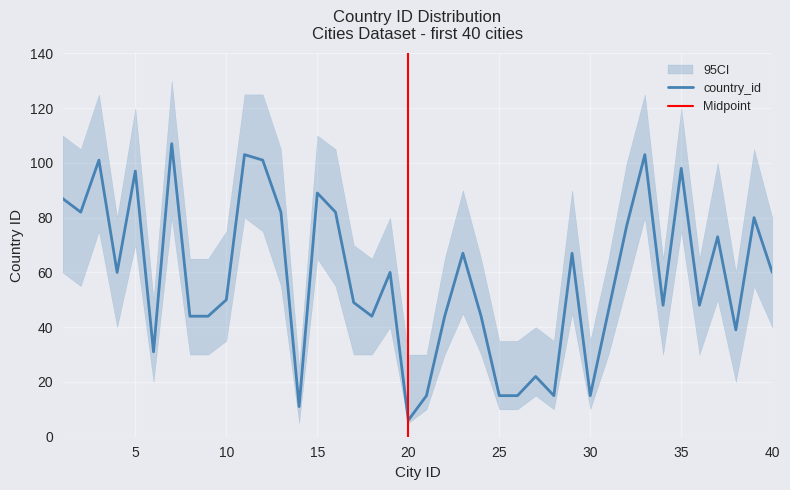

Which label corresponds to the smallest value in the chart?

20